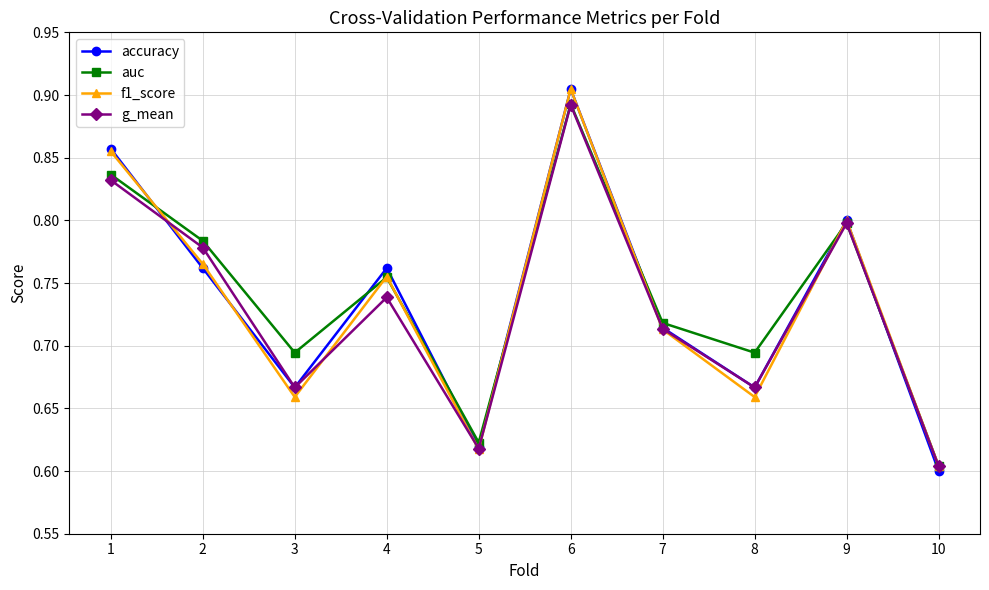

Is the value of accuracy at 3 greater than the value of g_mean at 5?

Yes